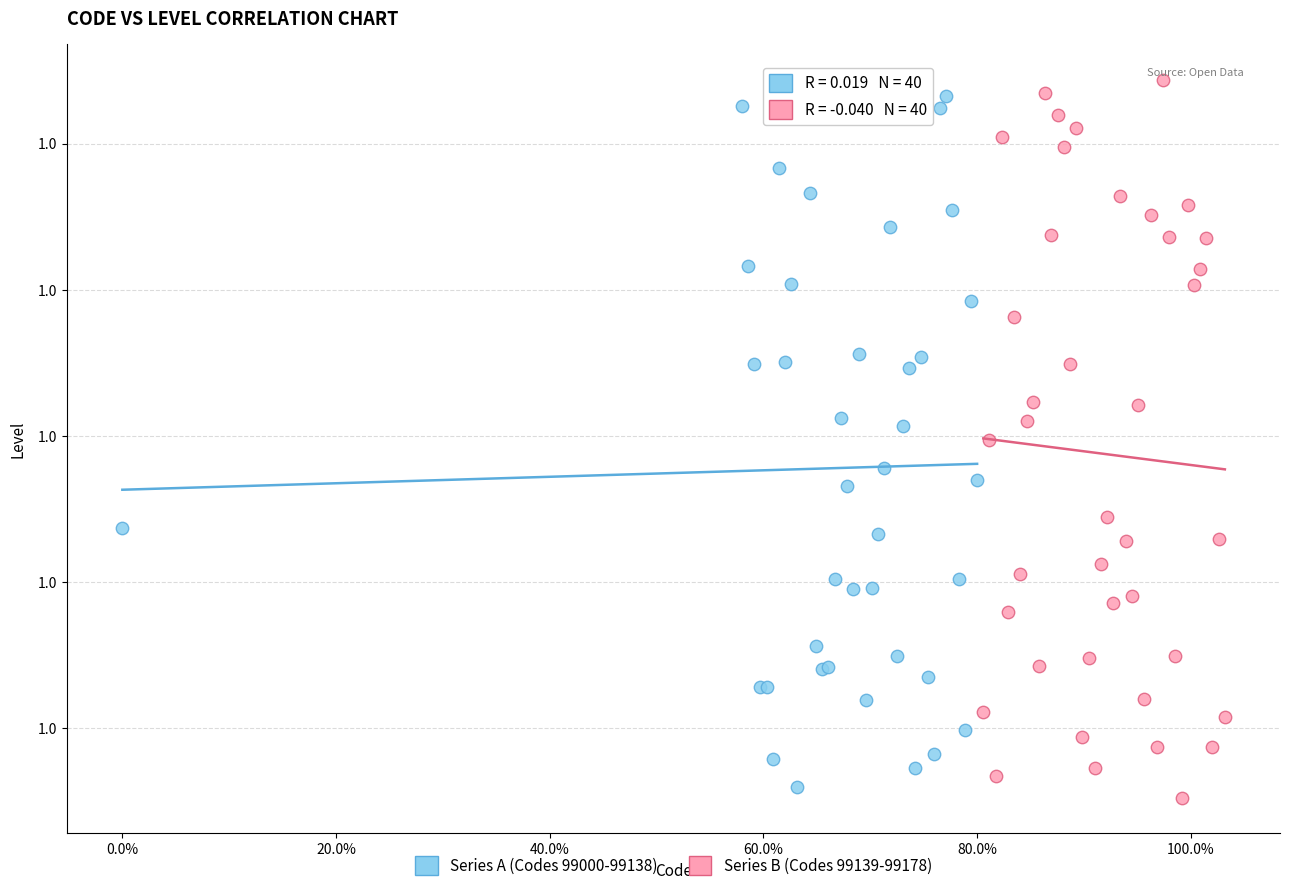

What are all the series names shown in the legend?

Series A (Codes 99000-99138), Series B (Codes 99139-99178)